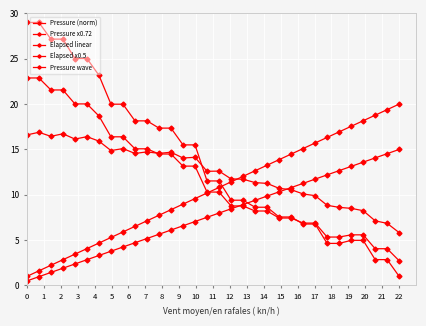

True or false: Elapsed x0.5 and Elapsed linear cross at least once.

False